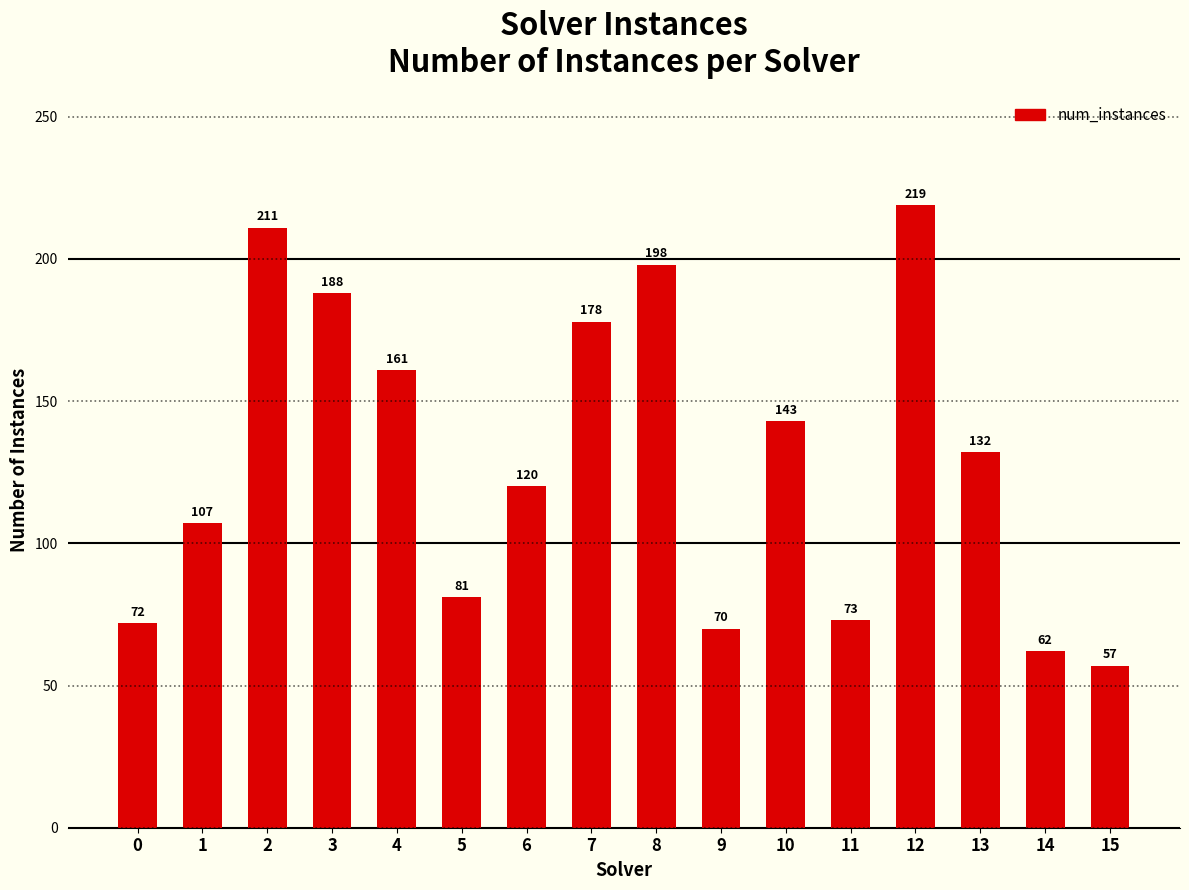

The chart shows a value of 246 at 10. True or false?

False